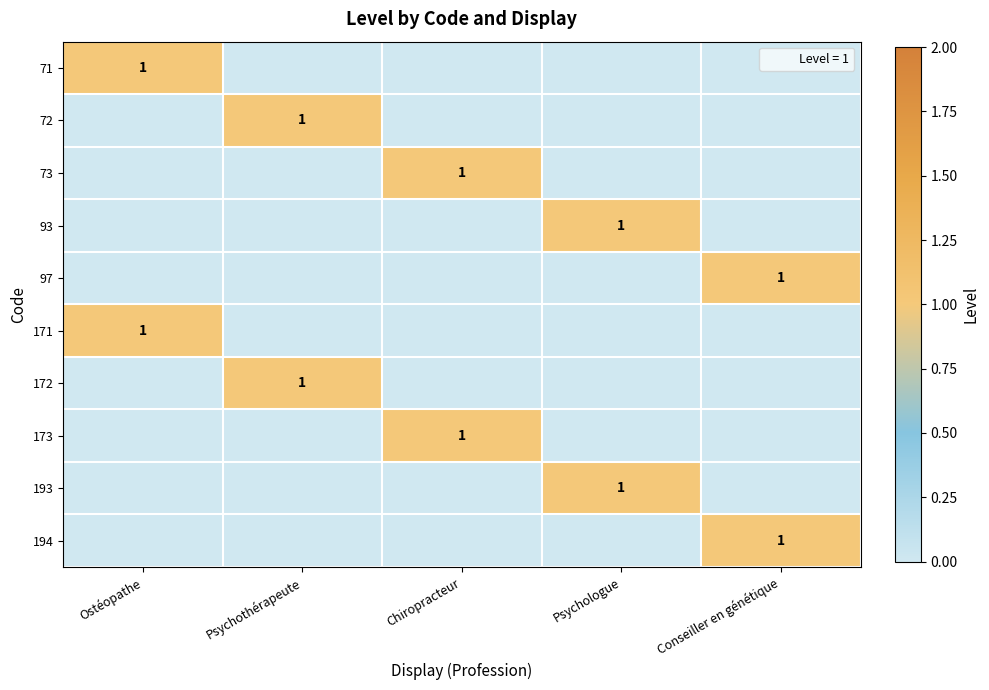

Rank the categories by 73 value from lowest to highest.

Ostéopathe, Psychothérapeute, Psychologue, Conseiller en génétique, Chiropracteur